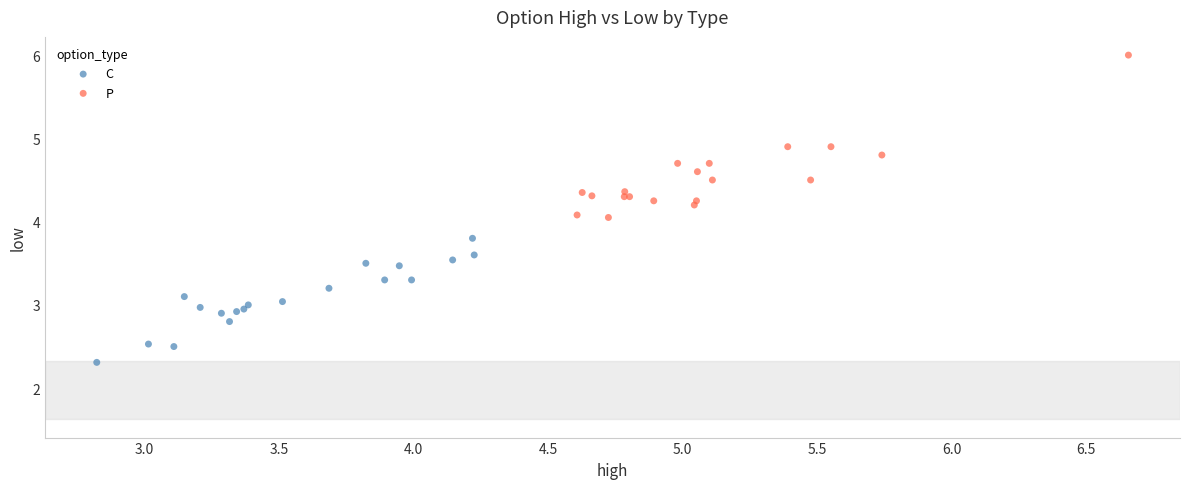

Which series contains the lowest Y value?

C